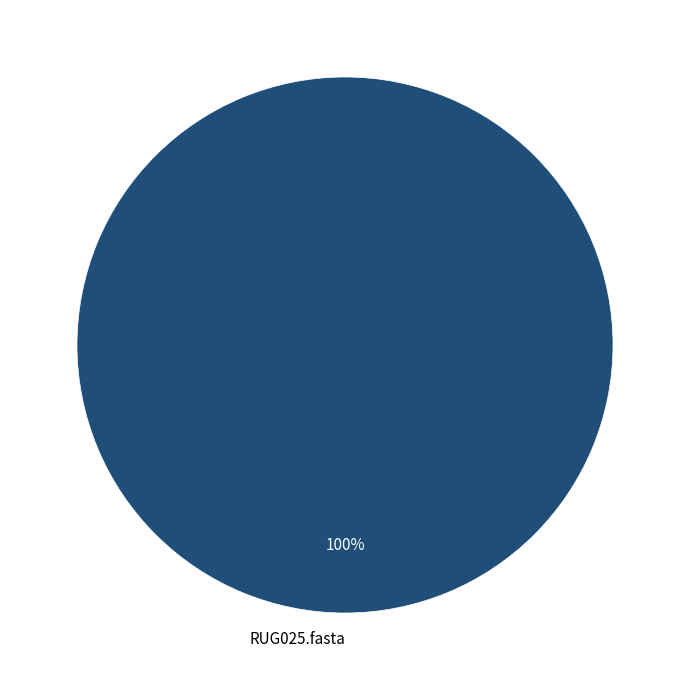

What percentage is the RUG025.fasta slice, to the nearest percent?

100%